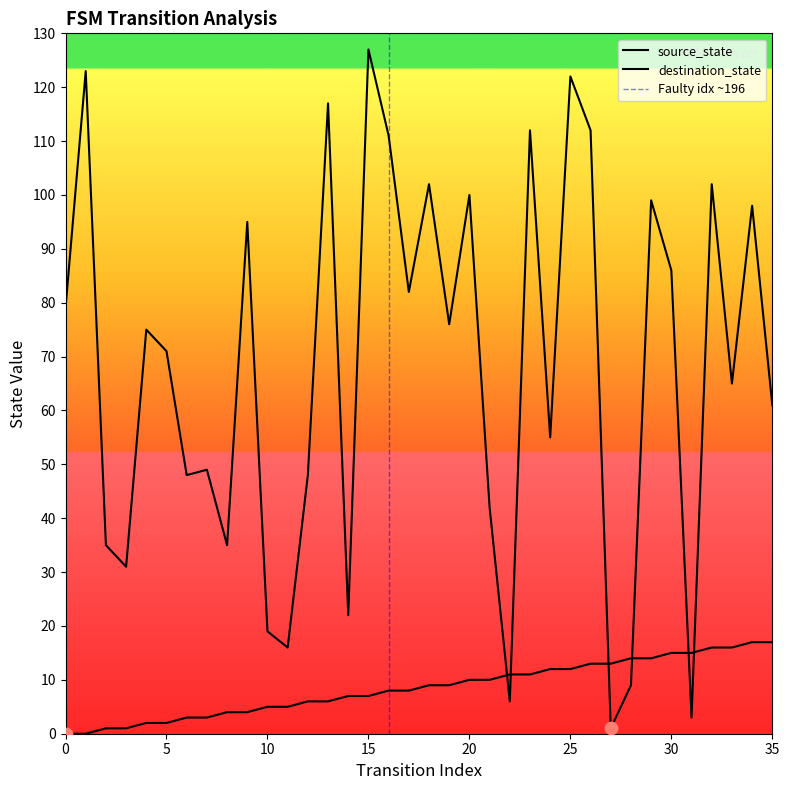

Is the value of source_state at 24 greater than the value of destination_state at 32?

No